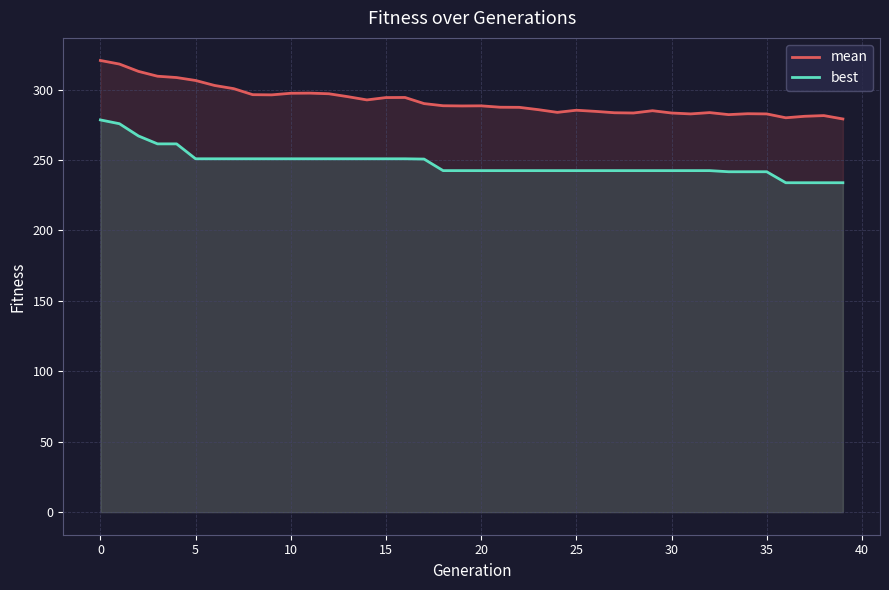

At 10, list the series in order from largest to smallest.

mean, best